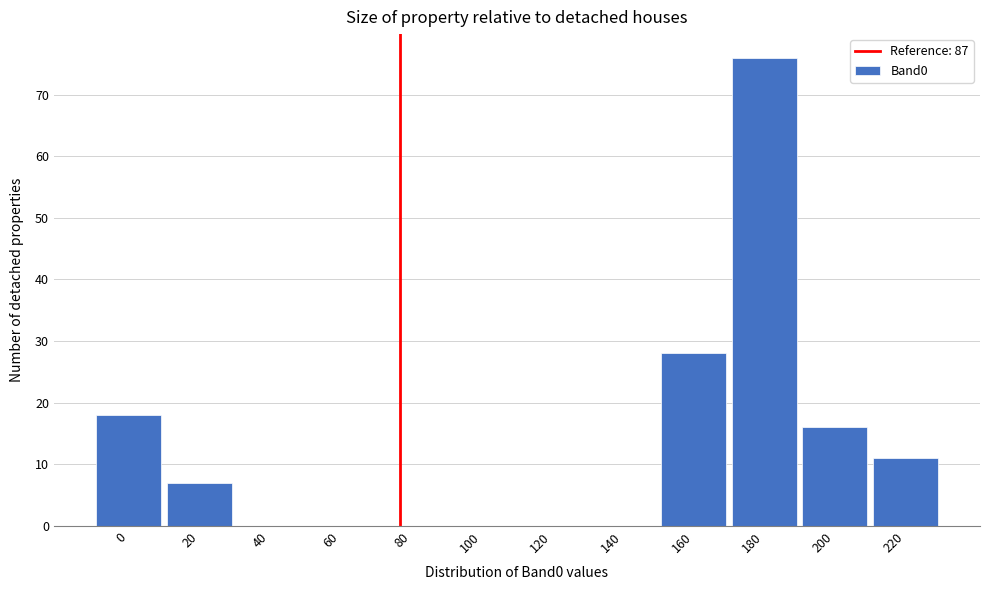

Reading left to right, what are all the values shown in this chart?

0=18	20=7	40=0	60=0	80=0	100=0	120=0	140=0	160=28	180=76	200=16	220=11